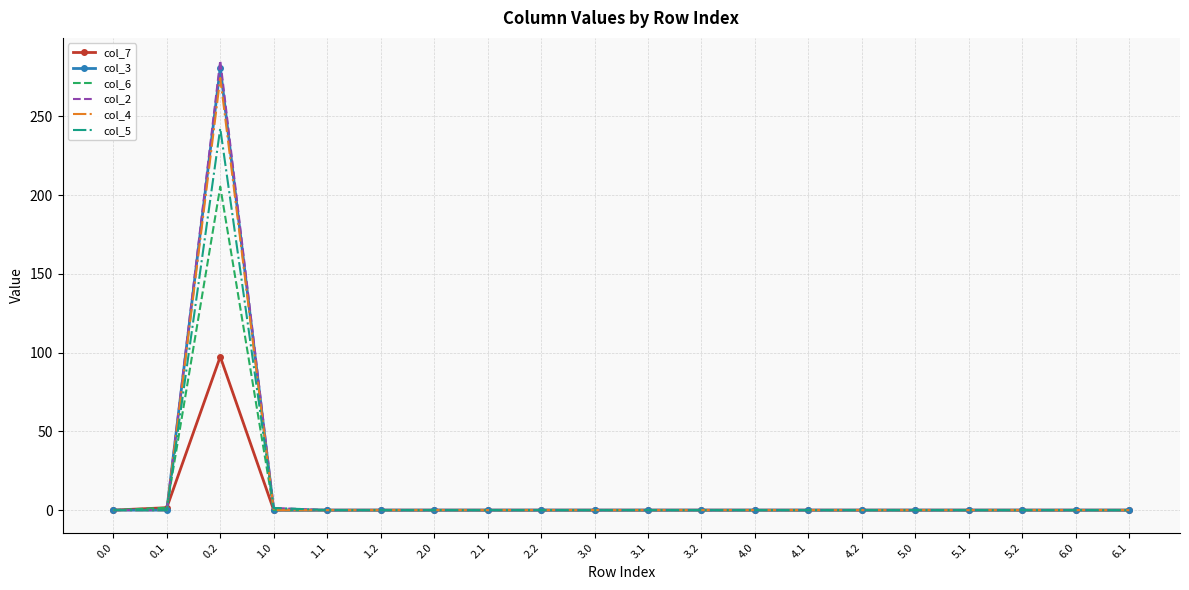

The value of col_7 at 1.1 is 0.0. True or false?

True